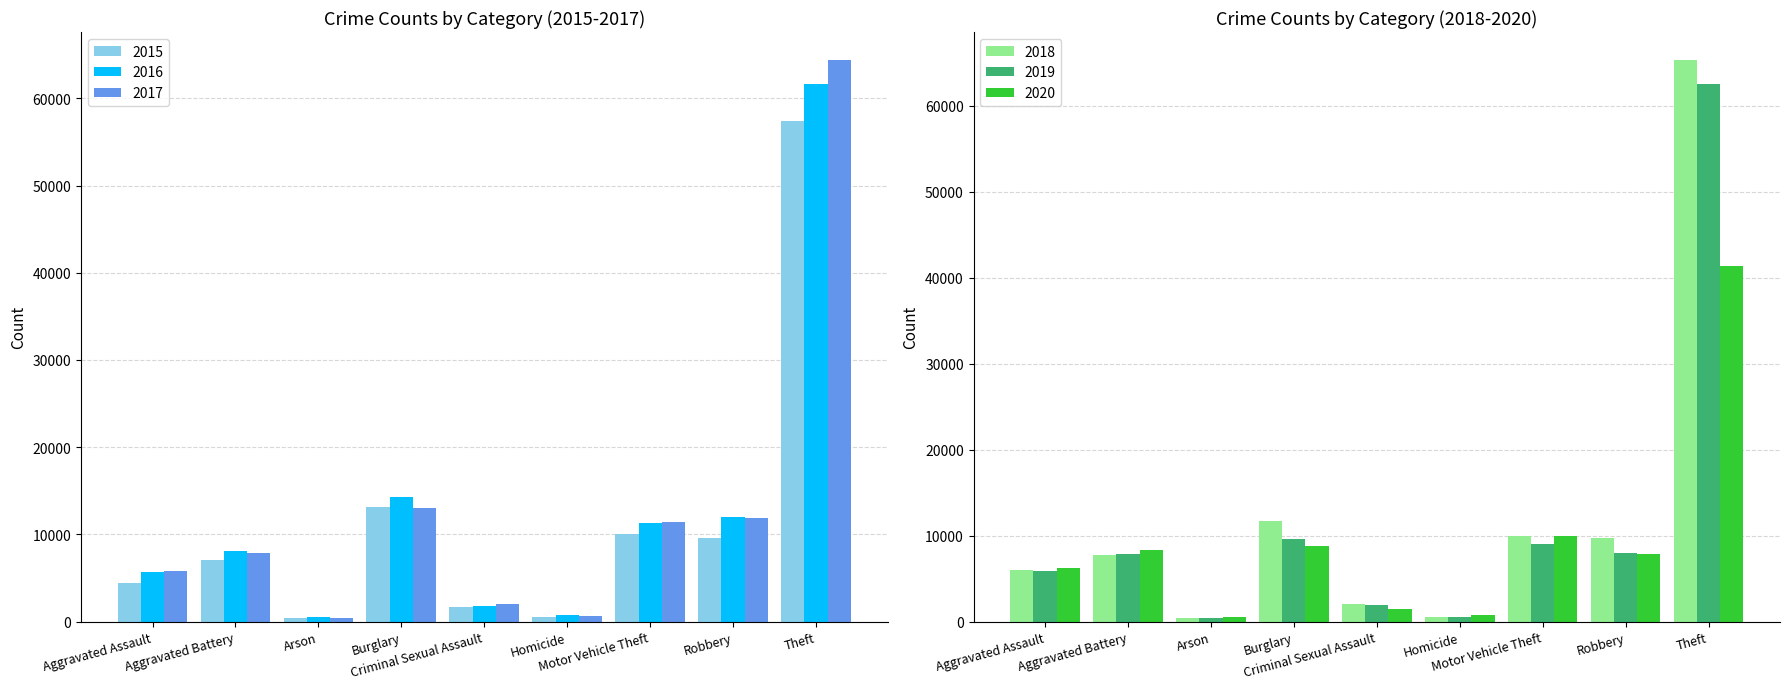

Where is 2020 nearest to the value 20957?

Motor Vehicle Theft